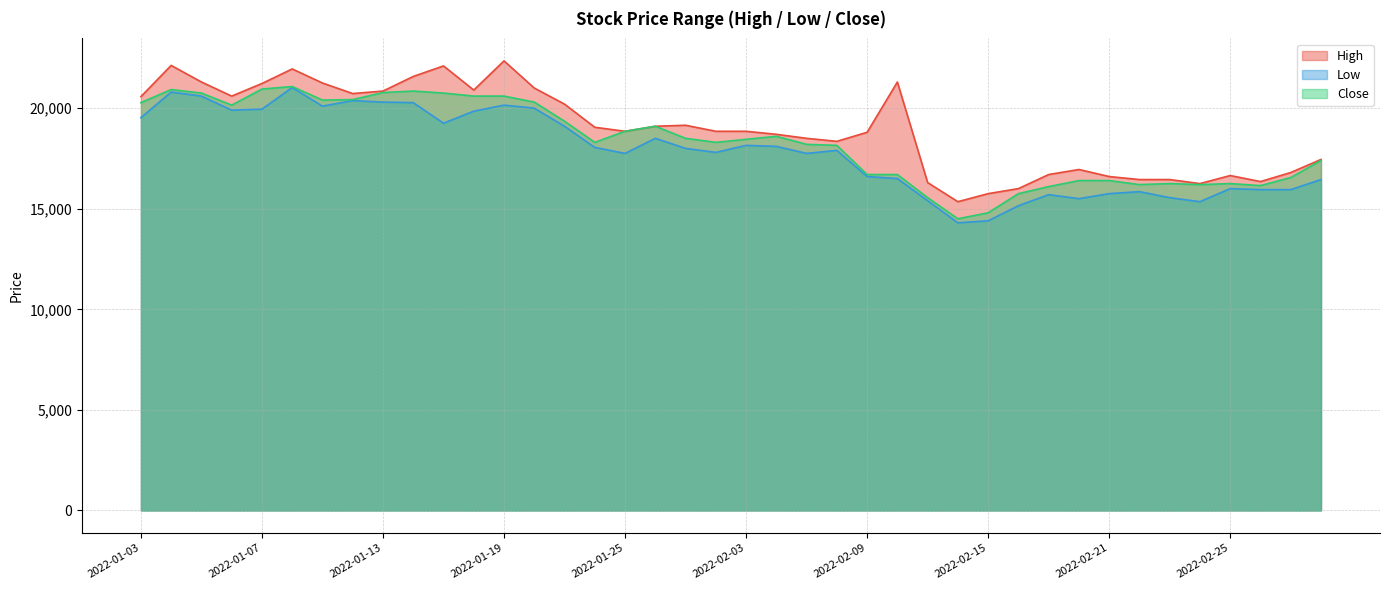

At which category does High reach its first local peak?

2022-01-04